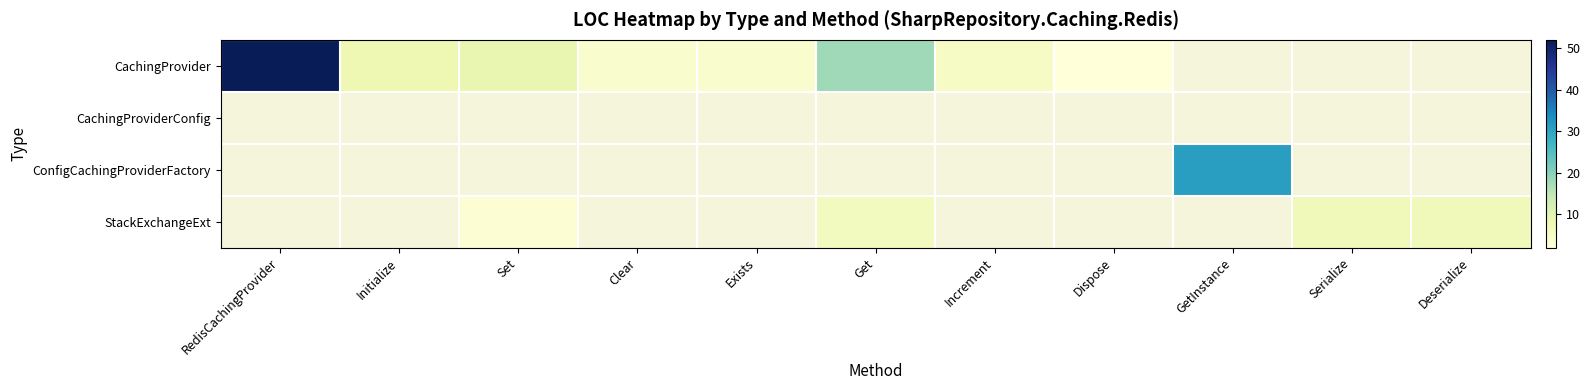

Between Initialize and Exists, which series saw the biggest shift?

CachingProvider